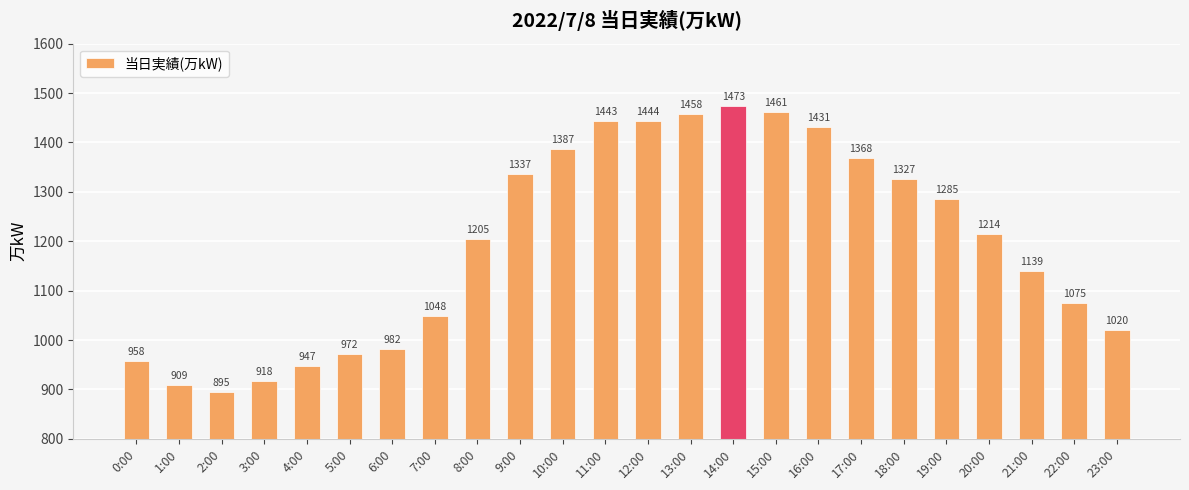

What is the difference between the maximum and minimum values?

578